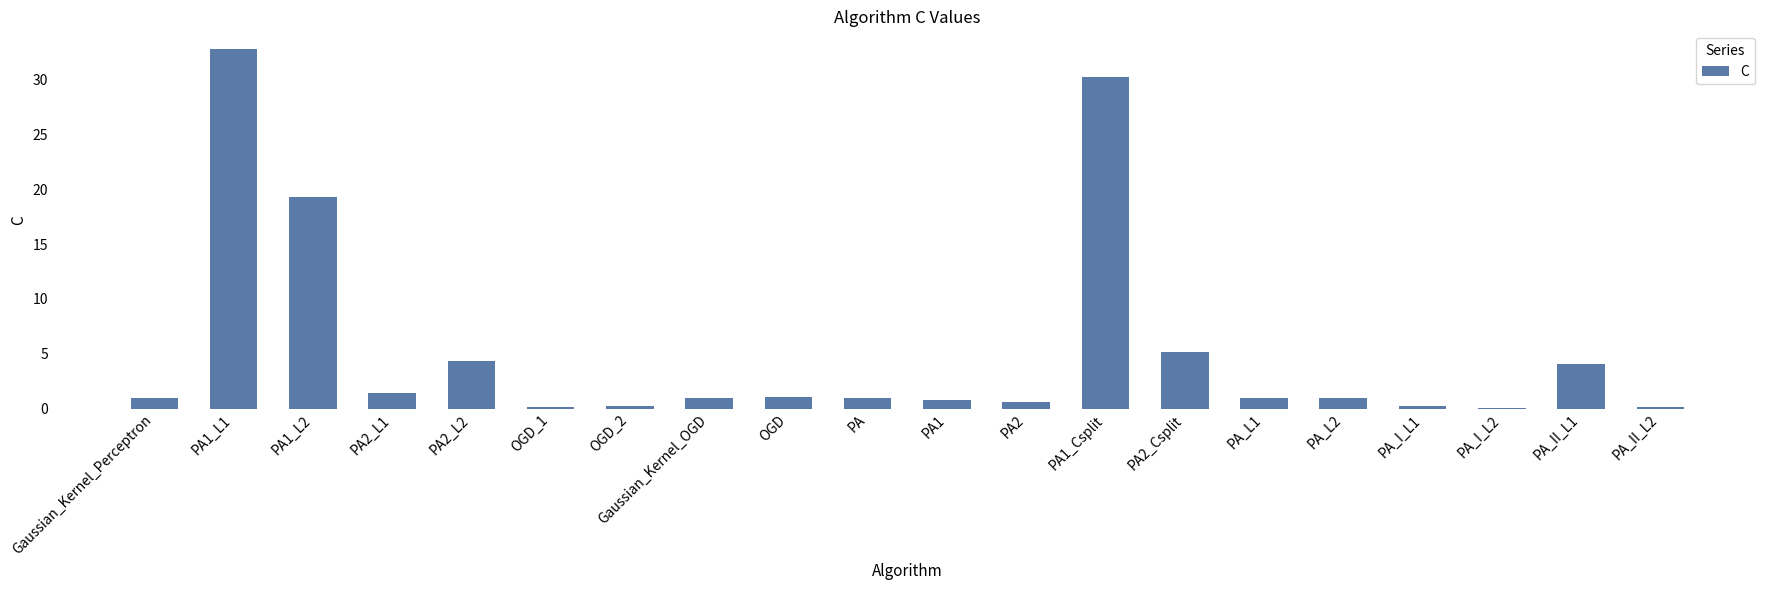

What value does the data have at PA_II_L2?

0.1